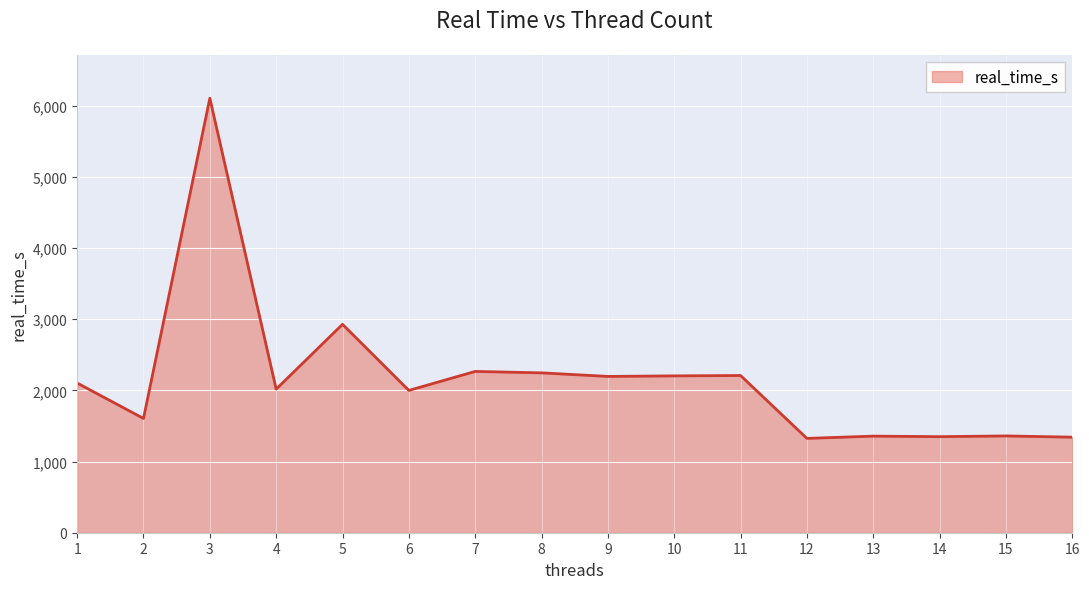

Between 5 and 11, which is larger?

5